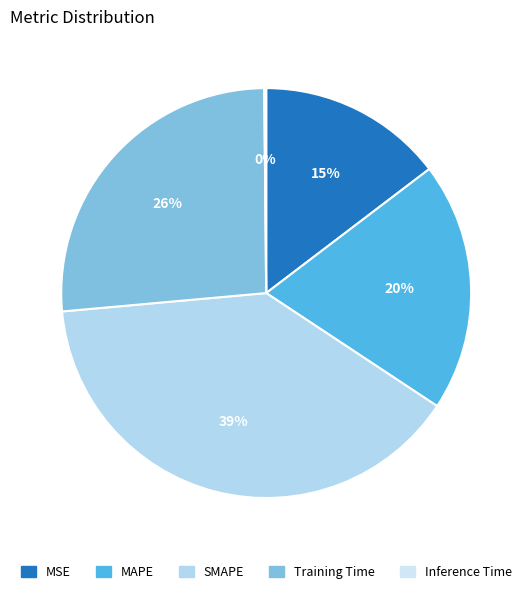

To the nearest percent, what portion does MSE represent?

15%